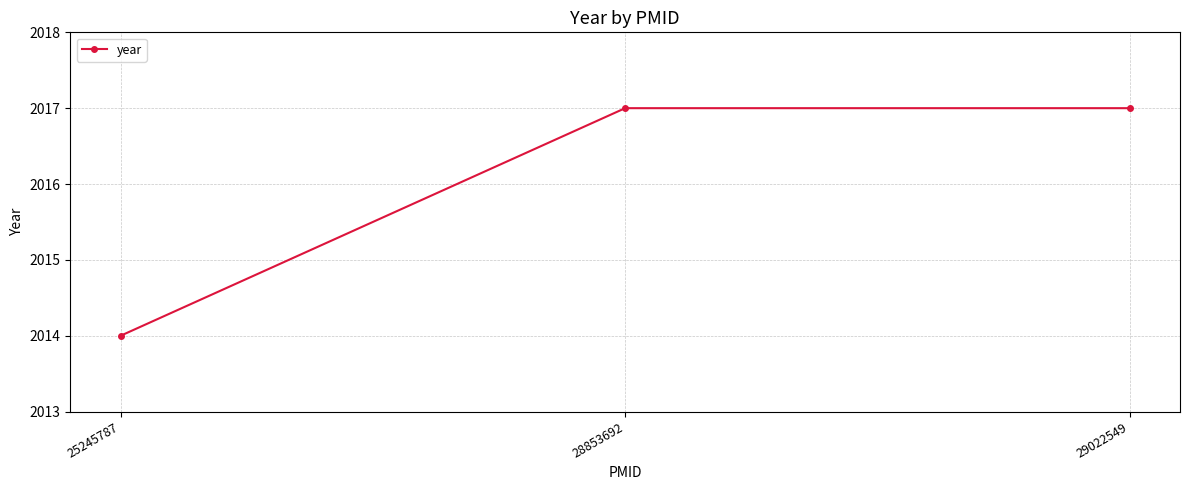

True or false: the data shows 2014 at 25245787.

True